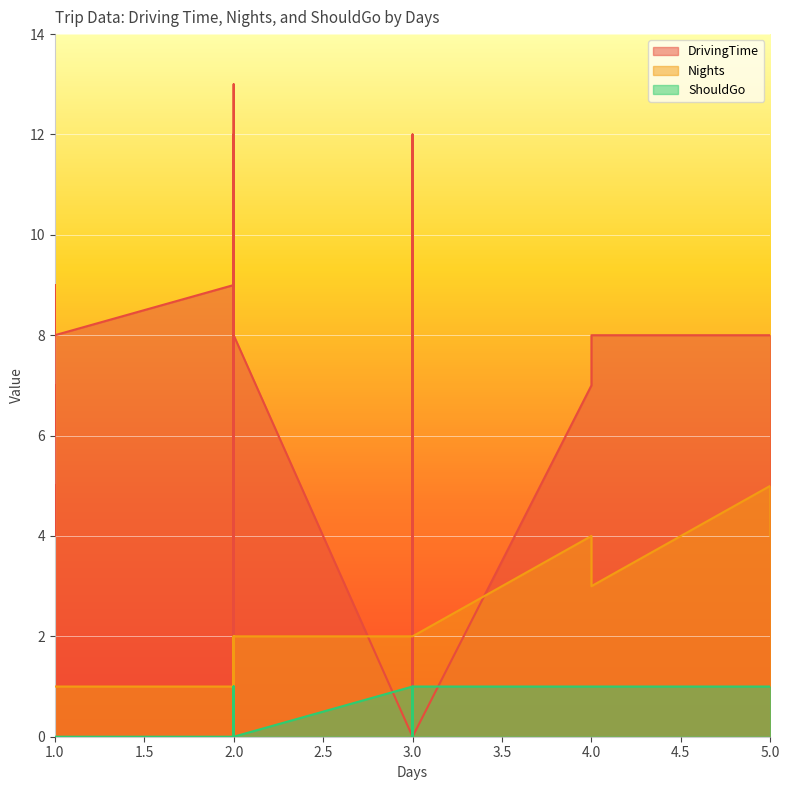

At which label is ShouldGo closest to 0?

1